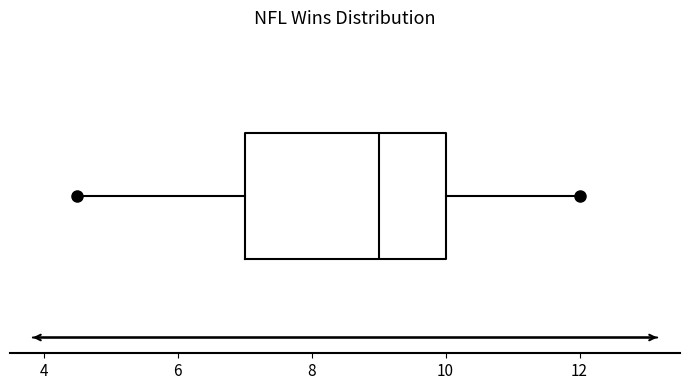

Transcribe this box plot: give where the median line is, the range the box spans, and where the two whiskers end, as read against the x-axis. The values are not printed on the chart, so give them approximately, as read against the axis.

median 9.0, box 7.0 to 10.0, whiskers 4.6 to 12.0